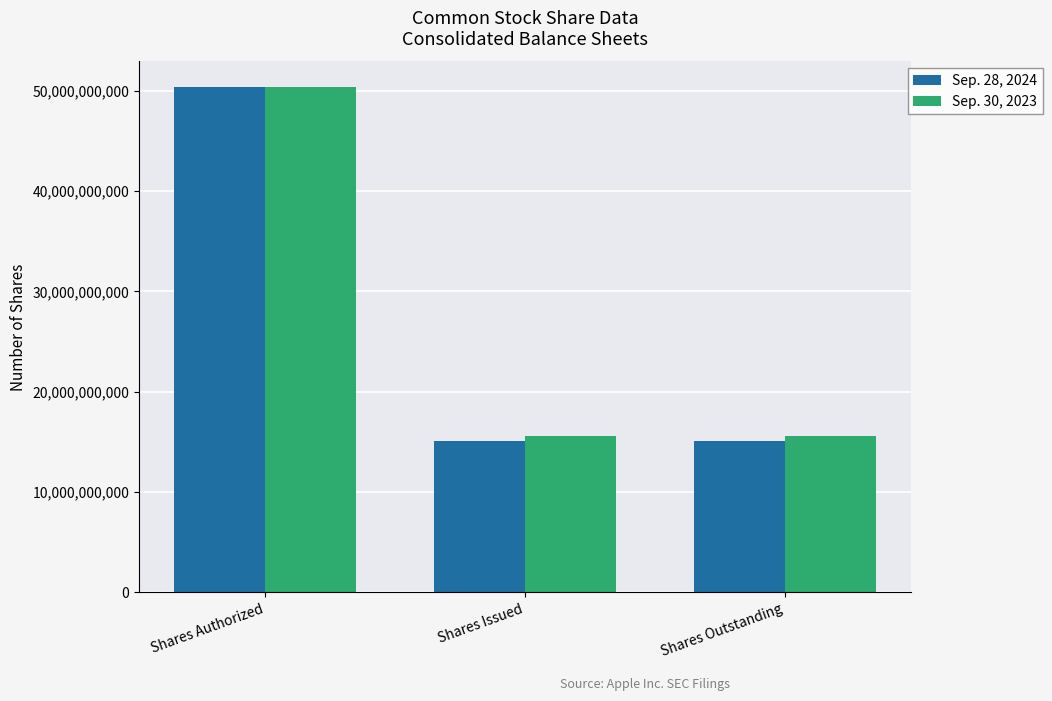

Which category has the highest value in the Sep. 30, 2023 series?

Shares Authorized